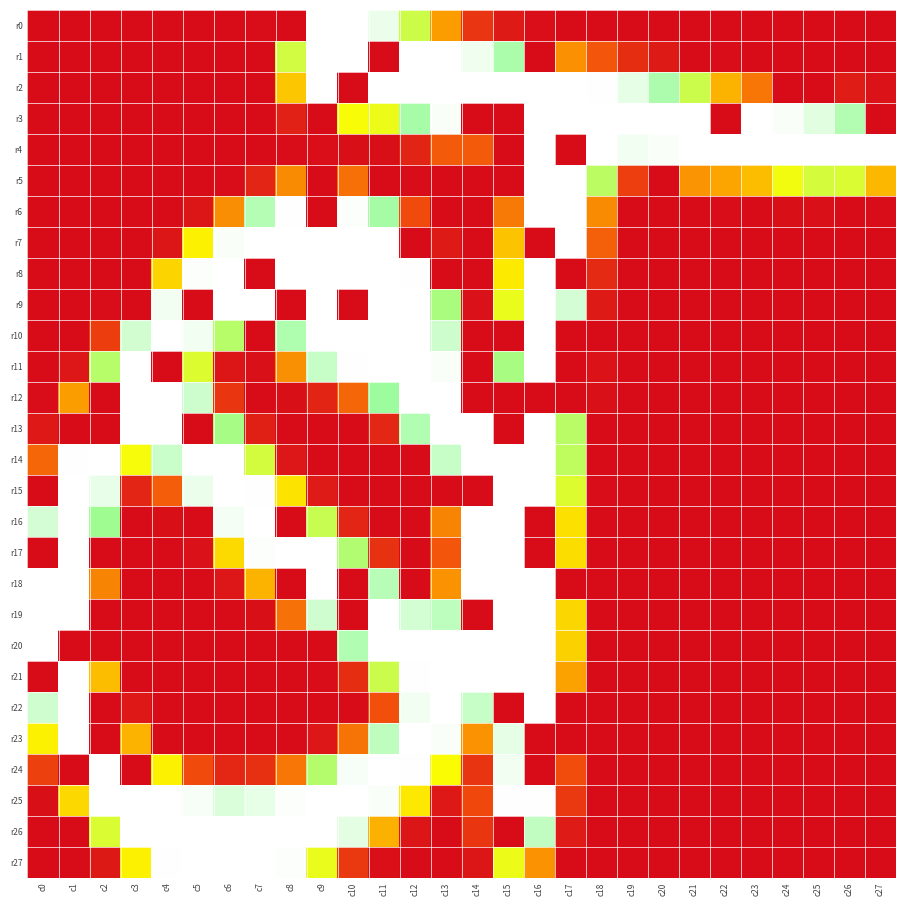

Reading left to right, extract all data points from this chart.

r0: c0=0	c1=0	c2=0	c3=0	c4=0	c5=0	c6=0	c7=1	c8=0	c9=255	c10=255	c11=245	c12=177	c13=110	c14=41	c15=14	c16=2	c17=0	c18=0	c19=0	c20=0	c21=0	c22=0	c23=0	c24=0	c25=0	c26=0	c27=0
r1: c0=0	c1=0	c2=0	c3=0	c4=0	c5=0	c6=0	c7=0	c8=175	c9=255	c10=255	c11=0	c12=255	c13=255	c14=247	c15=213	c16=0	c17=103	c18=69	c19=33	c20=14	c21=0	c22=1	c23=0	c24=0	c25=0	c26=0	c27=0
r2: c0=0	c1=0	c2=0	c3=0	c4=0	c5=0	c6=0	c7=0	c8=129	c9=255	c10=0	c11=255	c12=255	c13=255	c14=255	c15=255	c16=255	c17=255	c18=254	c19=242	c20=214	c21=178	c22=121	c23=88	c24=0	c25=0	c26=16	c27=6
r3: c0=0	c1=0	c2=0	c3=0	c4=0	c5=0	c6=0	c7=0	c8=21	c9=0	c10=155	c11=161	c12=211	c13=252	c14=0	c15=0	c16=255	c17=255	c18=255	c19=255	c20=255	c21=255	c22=0	c23=255	c24=252	c25=240	c26=217	c27=0
r4: c0=0	c1=0	c2=0	c3=0	c4=0	c5=0	c6=0	c7=0	c8=1	c9=2	c10=3	c11=3	c12=24	c13=72	c14=72	c15=0	c16=255	c17=0	c18=255	c19=248	c20=252	c21=255	c22=255	c23=255	c24=255	c25=255	c26=255	c27=255
r5: c0=0	c1=0	c2=0	c3=0	c4=0	c5=0	c6=1	c7=25	c8=100	c9=0	c10=84	c11=0	c12=1	c13=0	c14=0	c15=0	c16=255	c17=255	c18=186	c19=50	c20=0	c21=105	c22=115	c23=125	c24=158	c25=173	c26=170	c27=123
r6: c0=0	c1=0	c2=0	c3=0	c4=0	c5=9	c6=101	c7=218	c8=254	c9=0	c10=253	c11=210	c12=62	c13=0	c14=0	c15=90	c16=255	c17=255	c18=100	c19=0	c20=0	c21=0	c22=1	c23=0	c24=3	c25=4	c26=0	c27=1
r7: c0=0	c1=0	c2=0	c3=0	c4=10	c5=148	c6=252	c7=255	c8=255	c9=255	c10=255	c11=255	c12=0	c13=14	c14=0	c15=128	c16=0	c17=255	c18=75	c19=0	c20=0	c21=0	c22=0	c23=0	c24=0	c25=0	c26=0	c27=0
r8: c0=0	c1=0	c2=0	c3=0	c4=135	c5=253	c6=255	c7=0	c8=255	c9=255	c10=255	c11=255	c12=254	c13=0	c14=0	c15=145	c16=255	c17=0	c18=30	c19=0	c20=0	c21=0	c22=0	c23=0	c24=0	c25=0	c26=0	c27=0
r9: c0=0	c1=0	c2=1	c3=0	c4=249	c5=0	c6=255	c7=255	c8=0	c9=255	c10=0	c11=255	c12=255	c13=195	c14=5	c15=162	c16=255	c17=234	c18=14	c19=0	c20=0	c21=0	c22=0	c23=0	c24=0	c25=0	c26=0	c27=0
r10: c0=0	c1=0	c2=49	c3=232	c4=255	c5=249	c6=188	c7=0	c8=215	c9=255	c10=255	c11=255	c12=255	c13=230	c14=0	c15=0	c16=255	c17=0	c18=0	c19=0	c20=0	c21=0	c22=0	c23=0	c24=0	c25=0	c26=0	c27=0
r11: c0=0	c1=11	c2=188	c3=255	c4=0	c5=169	c6=10	c7=4	c8=102	c9=227	c10=254	c11=255	c12=255	c13=252	c14=0	c15=196	c16=255	c17=0	c18=6	c19=0	c20=0	c21=0	c22=0	c23=0	c24=0	c25=0	c26=0	c27=0
r12: c0=1	c1=110	c2=0	c3=255	c4=255	c5=230	c6=42	c7=0	c8=3	c9=24	c10=79	c11=206	c12=255	c13=255	c14=0	c15=0	c16=0	c17=0	c18=4	c19=0	c20=0	c21=0	c22=0	c23=0	c24=0	c25=0	c26=0	c27=0
r13: c0=12	c1=0	c2=0	c3=255	c4=255	c5=0	c6=197	c7=19	c8=0	c9=0	c10=0	c11=27	c12=216	c13=255	c14=255	c15=0	c16=255	c17=187	c18=0	c19=0	c20=0	c21=0	c22=0	c23=0	c24=0	c25=0	c26=0	c27=0
r14: c0=79	c1=254	c2=255	c3=156	c4=228	c5=255	c6=255	c7=174	c8=11	c9=0	c10=0	c11=0	c12=0	c13=227	c14=255	c15=255	c16=255	c17=184	c18=0	c19=0	c20=0	c21=0	c22=0	c23=0	c24=0	c25=0	c26=0	c27=0
r15: c0=0	c1=255	c2=244	c3=25	c4=74	c5=245	c6=255	c7=254	c8=142	c9=15	c10=0	c11=0	c12=0	c13=0	c14=0	c15=255	c16=255	c17=169	c18=1	c19=0	c20=0	c21=0	c22=0	c23=0	c24=0	c25=0	c26=0	c27=0
r16: c0=234	c1=255	c2=201	c3=0	c4=3	c5=0	c6=250	c7=255	c8=0	c9=180	c10=25	c11=0	c12=0	c13=96	c14=255	c15=255	c16=0	c17=141	c18=0	c19=0	c20=0	c21=0	c22=0	c23=0	c24=0	c25=0	c26=0	c27=0
r17: c0=0	c1=255	c2=0	c3=0	c4=0	c5=5	c6=138	c7=253	c8=255	c9=255	c10=191	c11=38	c12=0	c13=69	c14=255	c15=255	c16=0	c17=139	c18=0	c19=0	c20=0	c21=0	c22=0	c23=0	c24=0	c25=0	c26=0	c27=0
r18: c0=255	c1=255	c2=96	c3=0	c4=0	c5=0	c6=11	c7=121	c8=0	c9=255	c10=0	c11=219	c12=0	c13=104	c14=255	c15=255	c16=255	c17=0	c18=0	c19=0	c20=0	c21=0	c22=0	c23=0	c24=0	c25=0	c26=0	c27=0
r19: c0=255	c1=255	c2=0	c3=0	c4=0	c5=0	c6=0	c7=3	c8=85	c9=231	c10=0	c11=255	c12=233	c13=222	c14=0	c15=255	c16=255	c17=136	c18=0	c19=0	c20=0	c21=0	c22=0	c23=0	c24=0	c25=0	c26=0	c27=0
r20: c0=255	c1=0	c2=0	c3=0	c4=0	c5=0	c6=0	c7=0	c8=0	c9=0	c10=216	c11=255	c12=255	c13=255	c14=255	c15=255	c16=255	c17=134	c18=0	c19=0	c20=0	c21=0	c22=0	c23=0	c24=0	c25=0	c26=0	c27=0
r21: c0=0	c1=255	c2=125	c3=0	c4=0	c5=0	c6=0	c7=0	c8=0	c9=1	c10=33	c11=178	c12=254	c13=255	c14=255	c15=255	c16=255	c17=113	c18=0	c19=0	c20=0	c21=0	c22=0	c23=0	c24=0	c25=0	c26=0	c27=0
r22: c0=231	c1=255	c2=0	c3=12	c4=0	c5=0	c6=0	c7=0	c8=0	c9=0	c10=0	c11=65	c12=248	c13=255	c14=227	c15=0	c16=255	c17=0	c18=0	c19=0	c20=0	c21=0	c22=0	c23=0	c24=0	c25=0	c26=0	c27=0
r23: c0=148	c1=255	c2=0	c3=121	c4=0	c5=0	c6=0	c7=0	c8=0	c9=11	c10=87	c11=223	c12=255	c13=252	c14=104	c15=242	c16=0	c17=0	c18=0	c19=0	c20=0	c21=0	c22=0	c23=0	c24=0	c25=0	c26=0	c27=0
r24: c0=52	c1=0	c2=255	c3=0	c4=148	c5=62	c6=27	c7=36	c8=88	c9=189	c10=251	c11=255	c12=254	c13=154	c14=40	c15=249	c16=0	c17=64	c18=0	c19=0	c20=0	c21=0	c22=0	c23=0	c24=0	c25=0	c26=0	c27=0
r25: c0=3	c1=137	c2=255	c3=255	c4=255	c5=251	c6=236	c7=243	c8=253	c9=255	c10=255	c11=252	c12=144	c13=12	c14=59	c15=254	c16=254	c17=45	c18=0	c19=0	c20=0	c21=0	c22=0	c23=0	c24=0	c25=0	c26=0	c27=0
r26: c0=0	c1=0	c2=170	c3=255	c4=255	c5=255	c6=255	c7=255	c8=255	c9=255	c10=241	c11=120	c12=9	c13=0	c14=42	c15=0	c16=224	c17=15	c18=0	c19=0	c20=0	c21=0	c22=0	c23=0	c24=0	c25=0	c26=0	c27=0
r27: c0=0	c1=0	c2=13	c3=148	c4=254	c5=255	c6=255	c7=255	c8=253	c9=162	c10=45	c11=4	c12=0	c13=0	c14=9	c15=161	c16=104	c17=0	c18=0	c19=0	c20=0	c21=0	c22=0	c23=0	c24=0	c25=0	c26=0	c27=0